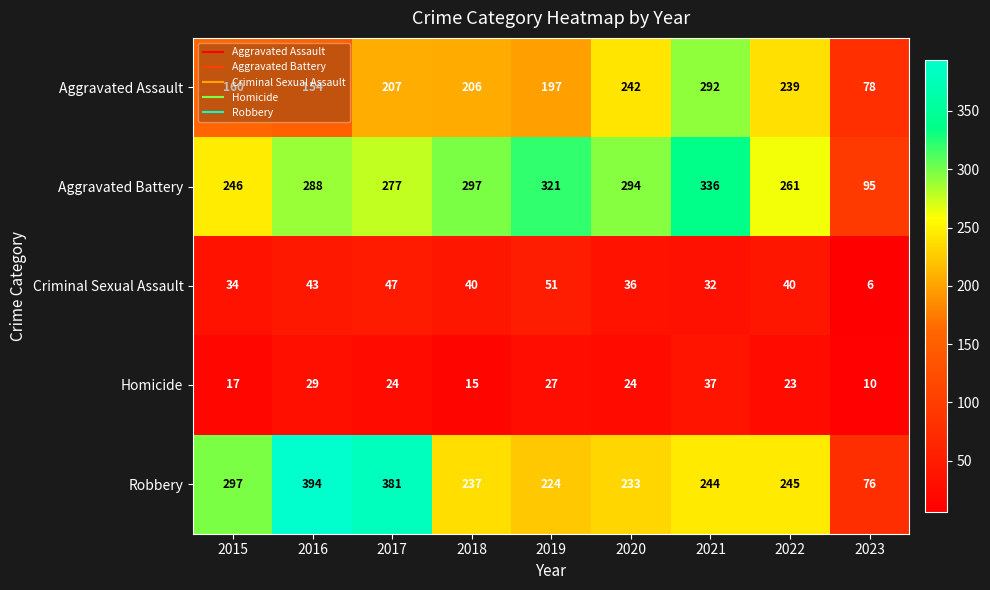

At how many categories does at least one series exceed 202?

8